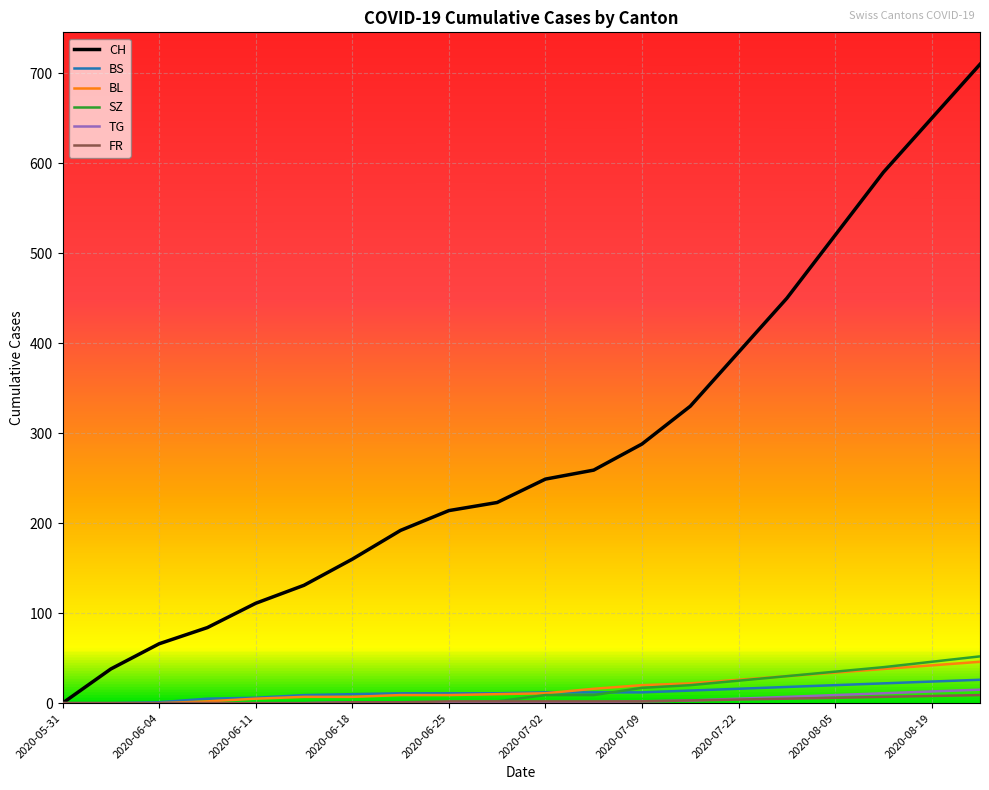

Which series has the largest total across all categories?

CH